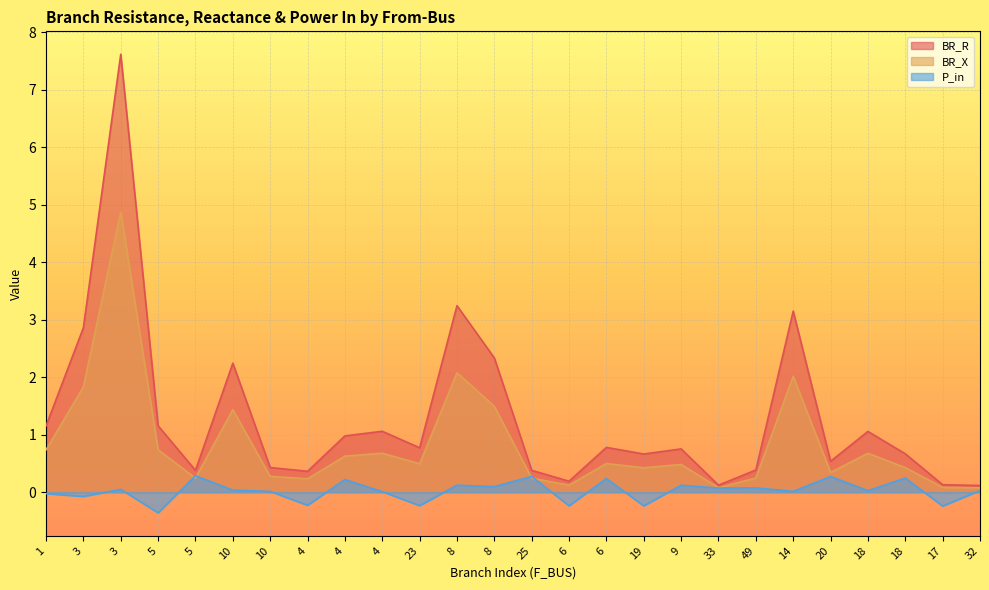

What is the sum of all BR_R values?

33.5